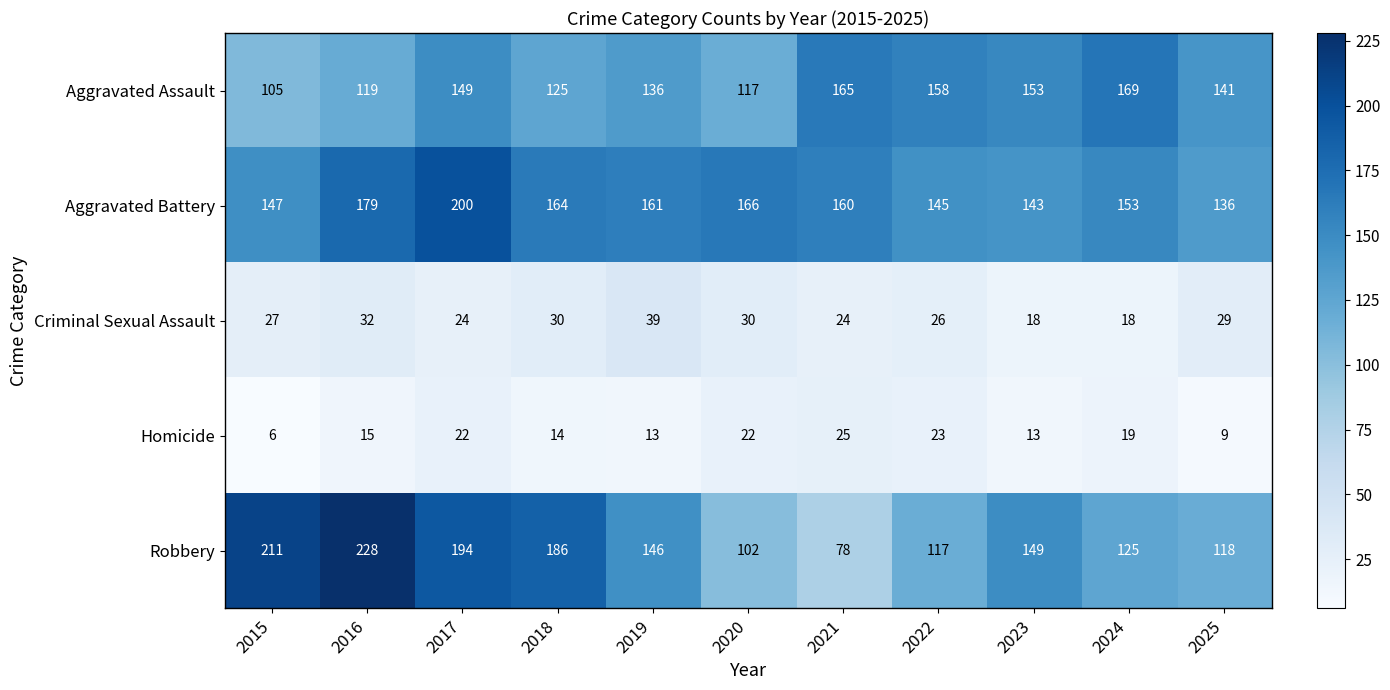

True or false: Homicide has a value of 22 at 2020.

True